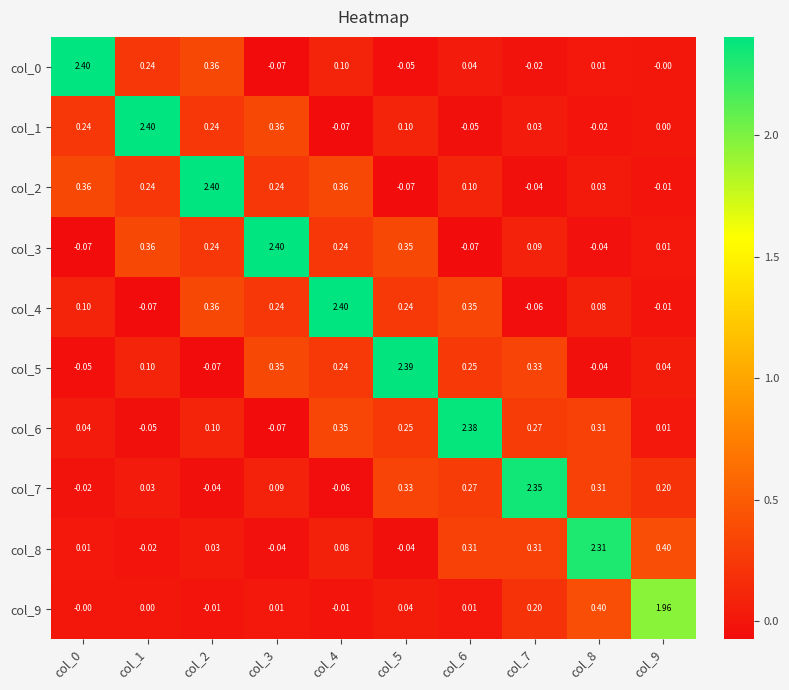

How many data points does each series have?

10